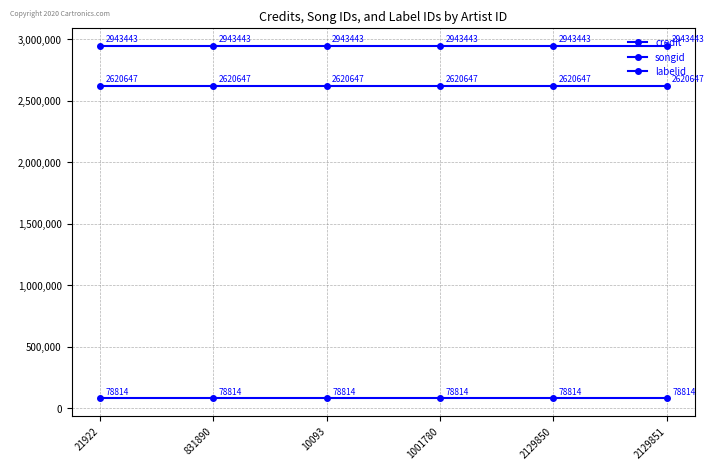

The value of credit at 2129851 is 3861120. True or false?

False